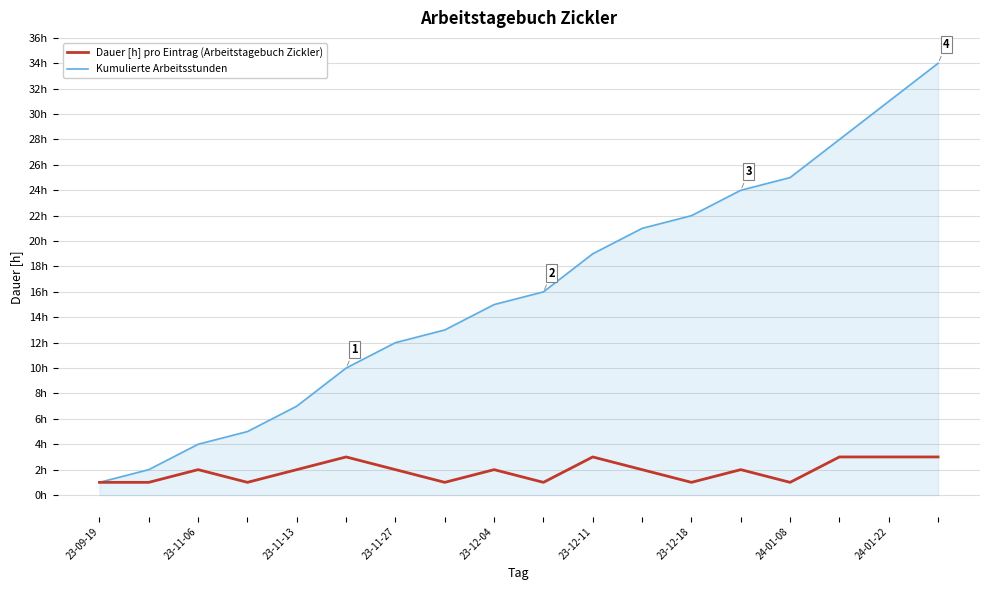

What are all the series names shown in the legend?

Dauer [h] pro Eintrag (Arbeitstagebuch Zickler), Kumulierte Arbeitsstunden